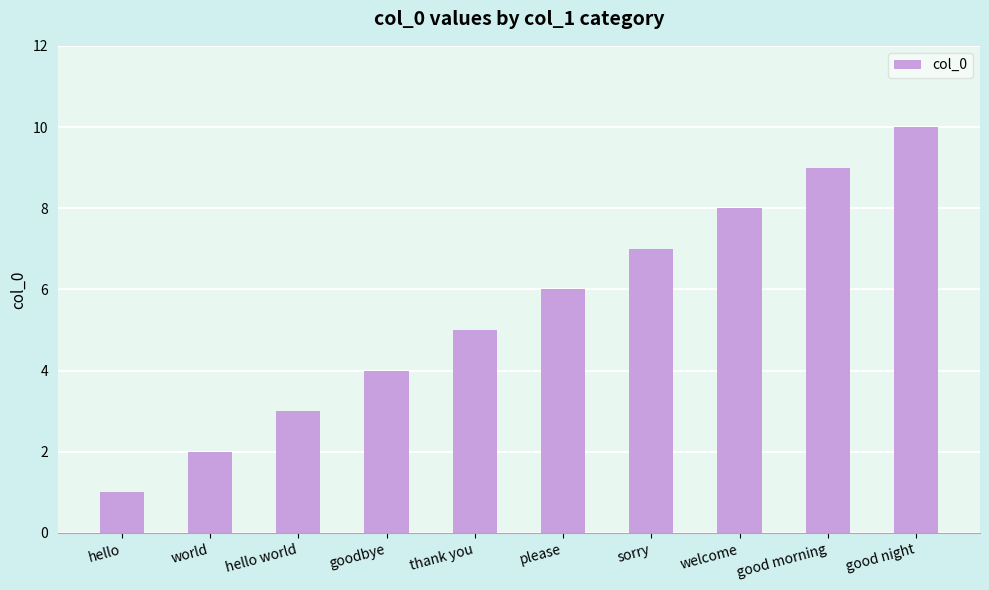

What is the minimum value shown in the chart?

1